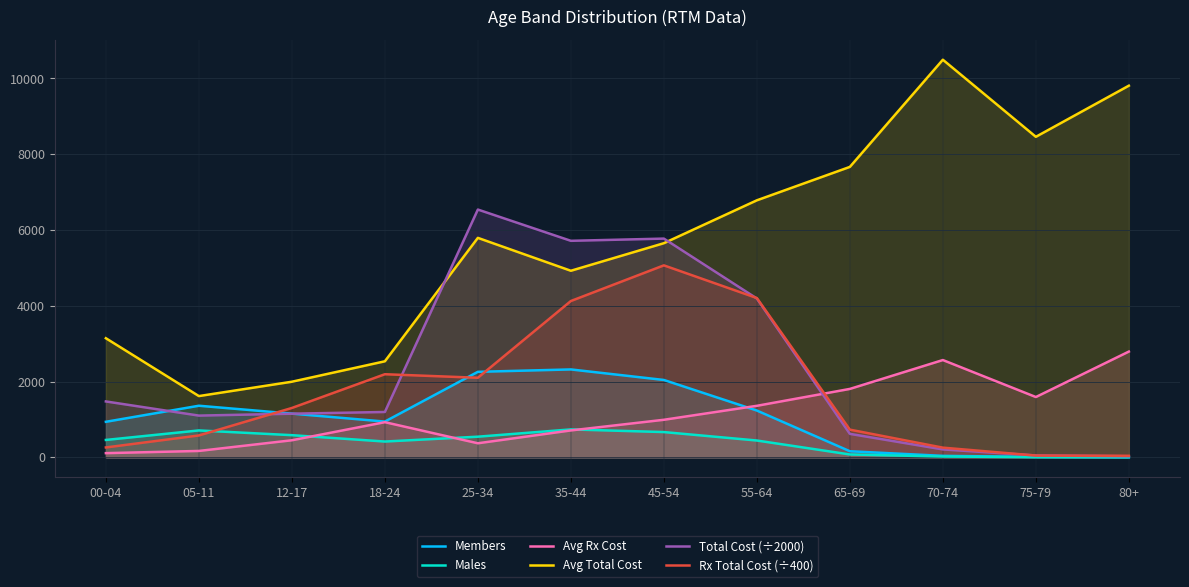

Is the value of Members at 55-64 greater than the value of Total Cost (÷2000) at 75-79?

Yes